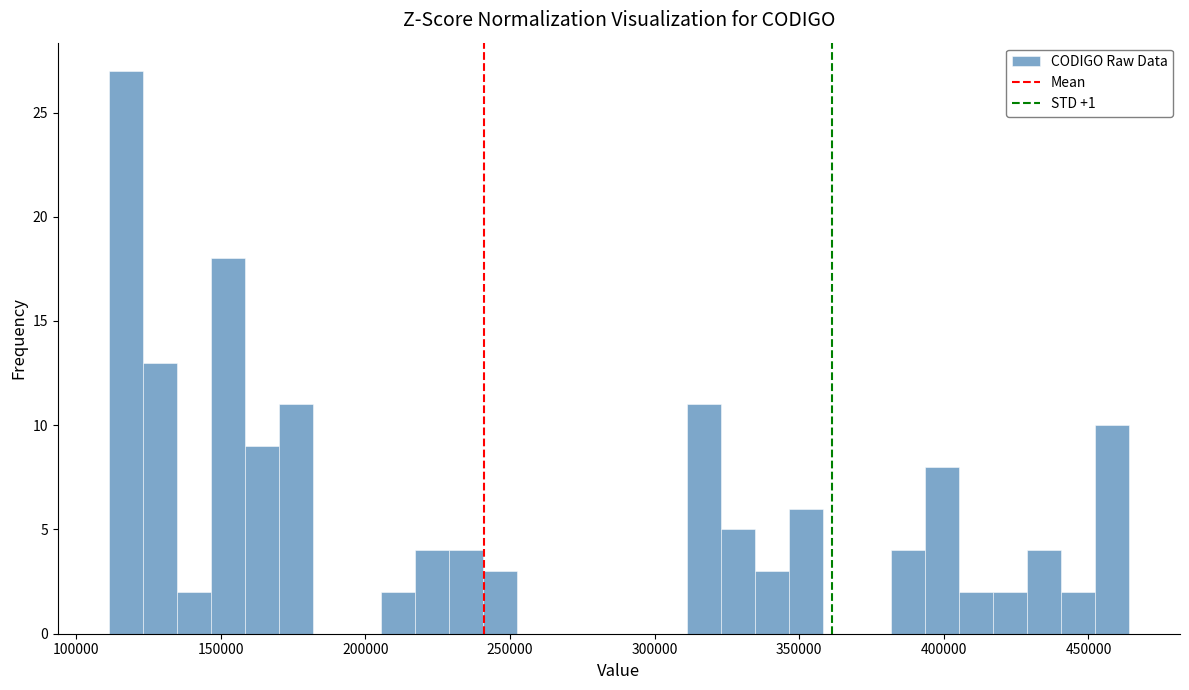

Around what value on the x-axis is the tallest bar? Give the approximate position of its centre, as read against the axis.

115000